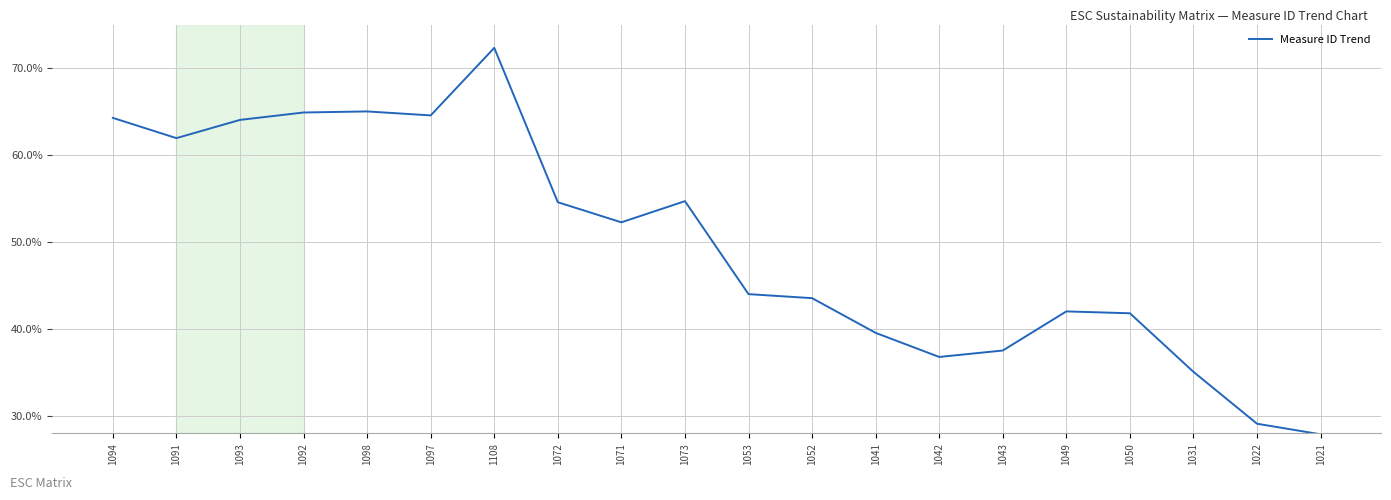

What is the difference between the values at 1042 and 1098?

28.3